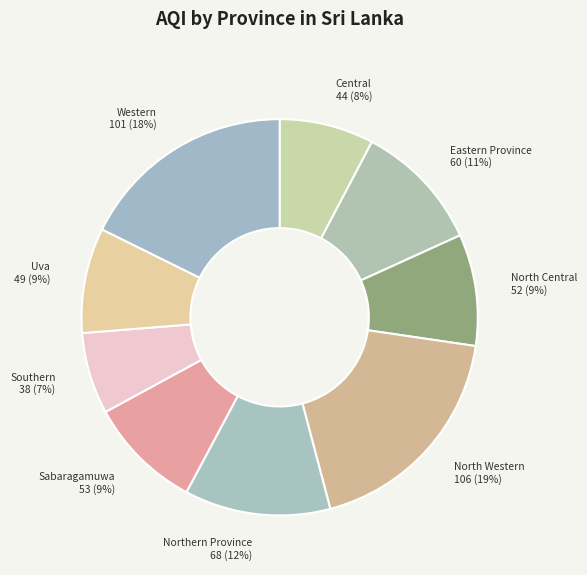

What percentage is the North Central slice, to the nearest percent?

9%